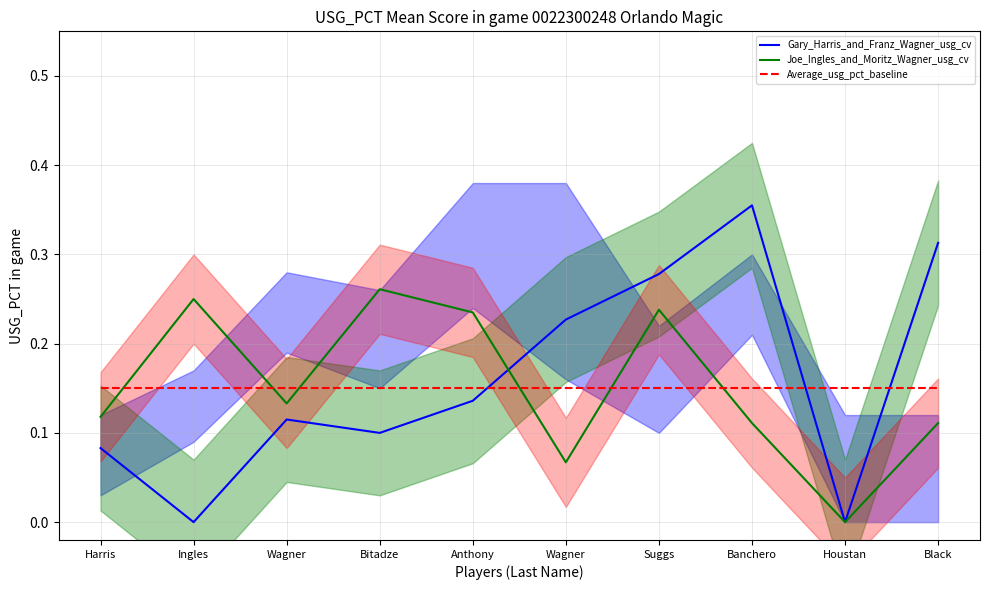

Is this an area chart (filled region under the line)?

No